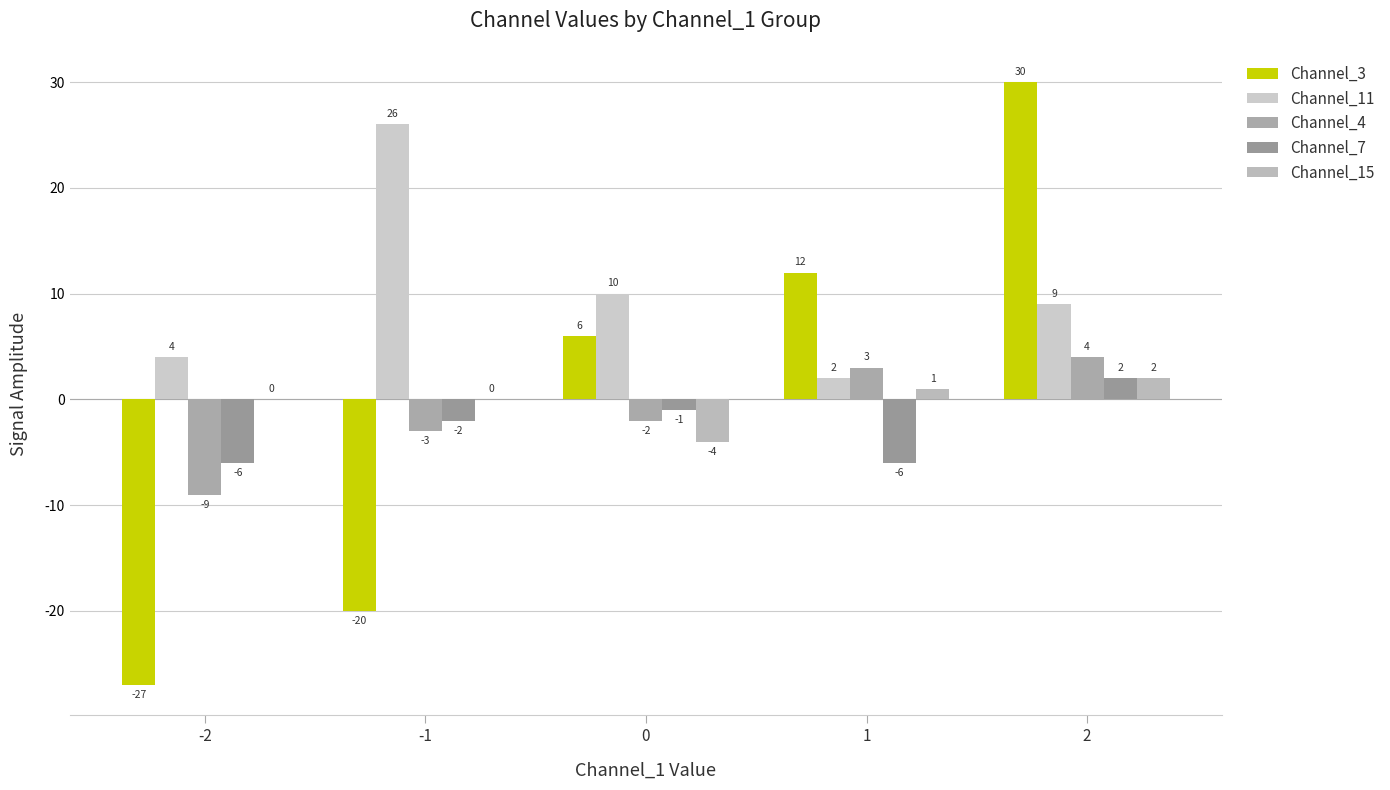

How many series are shown in this chart?

5